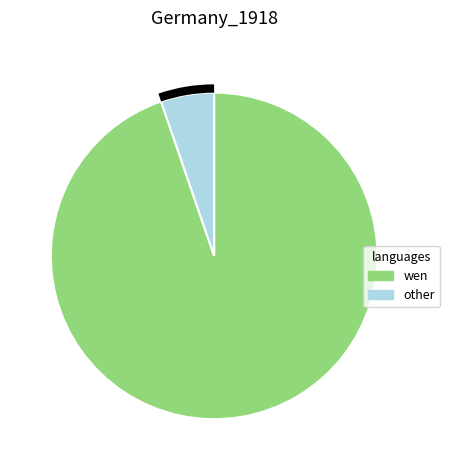

Does other represent more than half of the total?

No